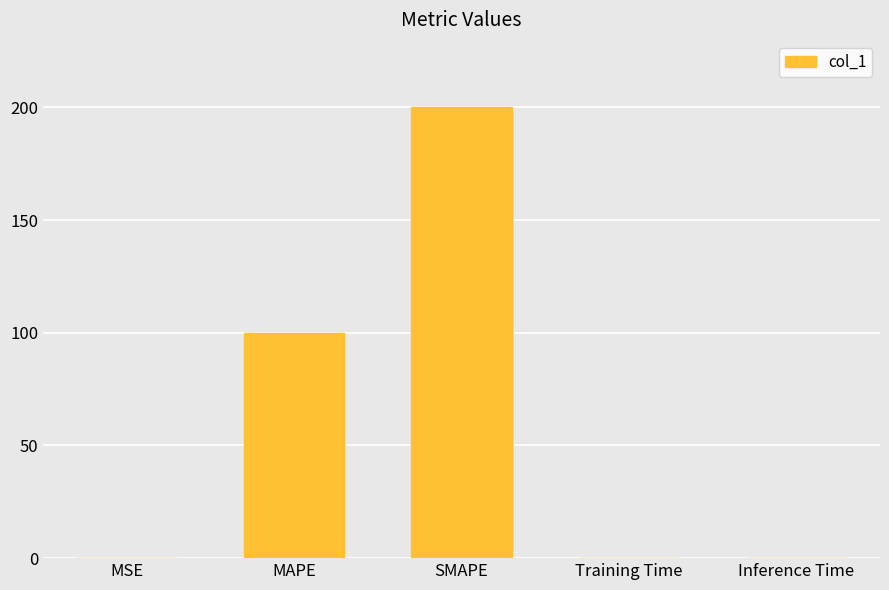

True or false: the data shows 334.0 at SMAPE.

False